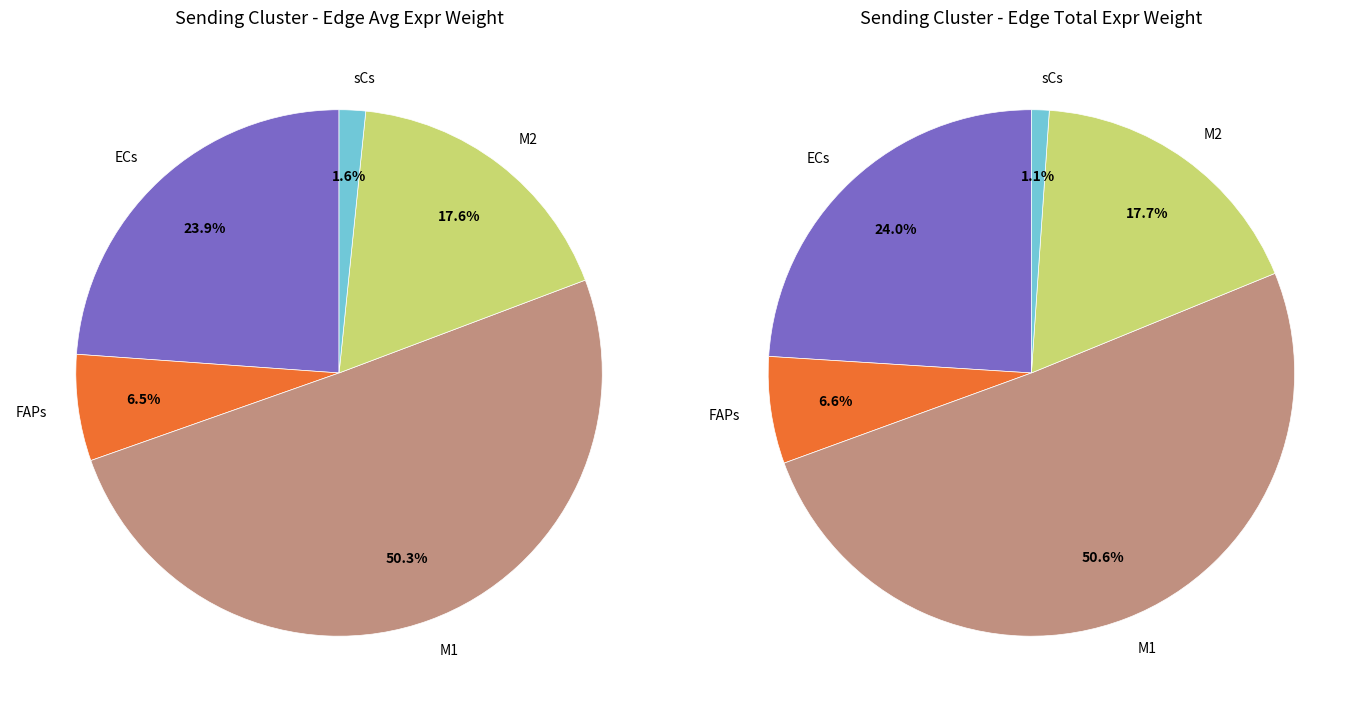

How much of the chart is everything except M1?

49.7%